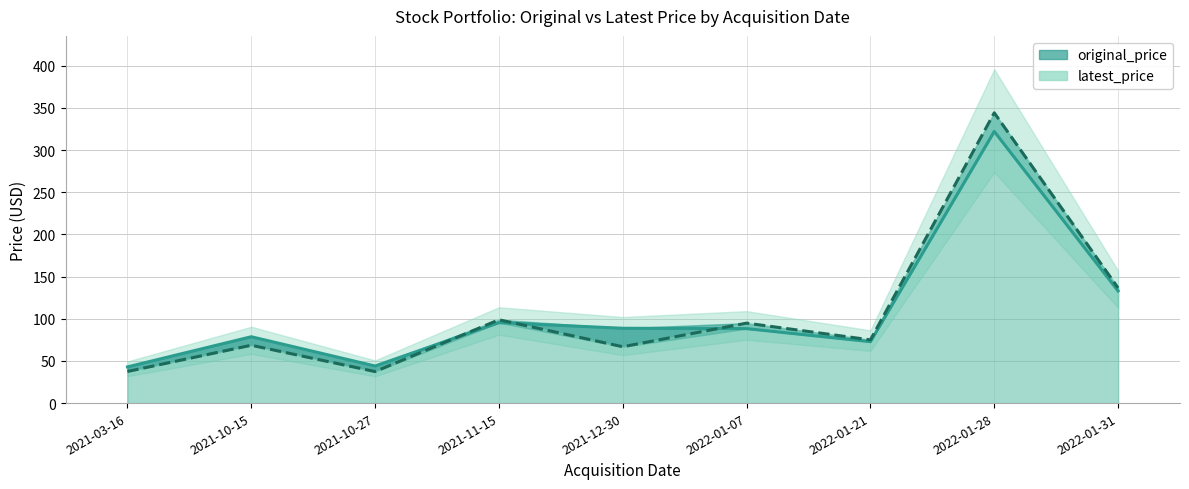

Where is the first local maximum for original_price?

2021-10-15